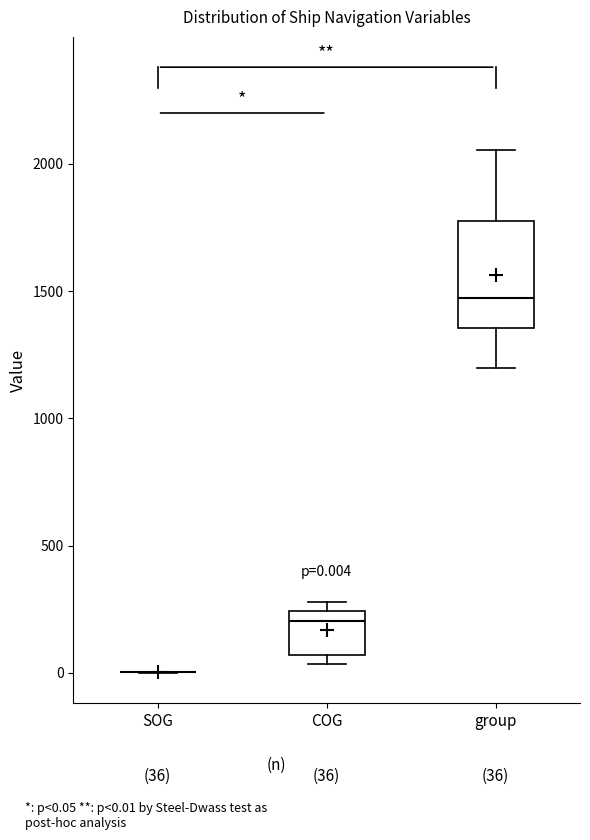

Comparing the boxes themselves (not the whiskers), which one is the tallest?

group